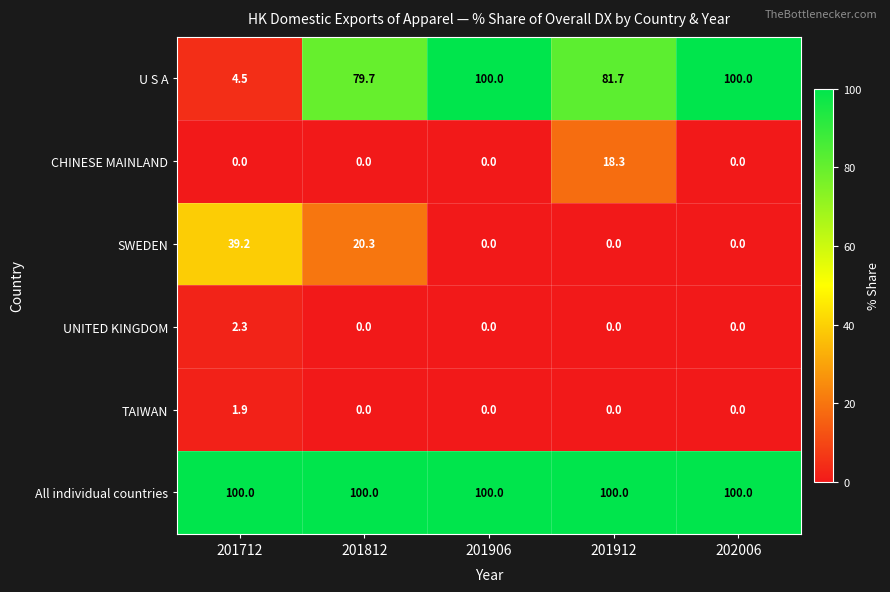

What is the difference between the UNITED KINGDOM values at 201912 and 201712?

2.3